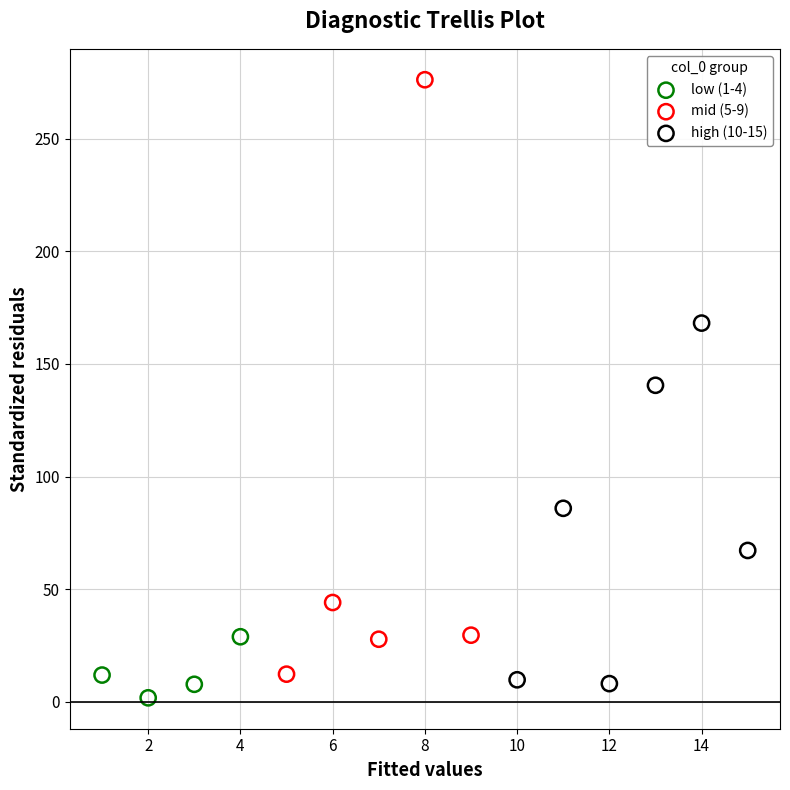

Which series reaches the minimum Y coordinate?

low (1-4)